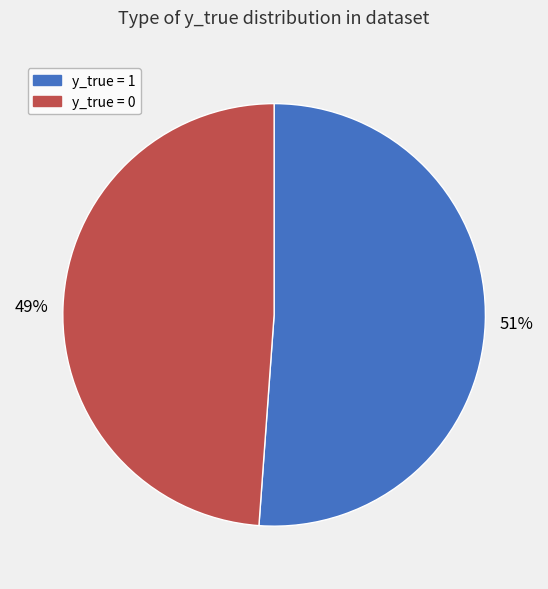

Between y_true = 1 and y_true = 0, which is larger?

y_true = 1